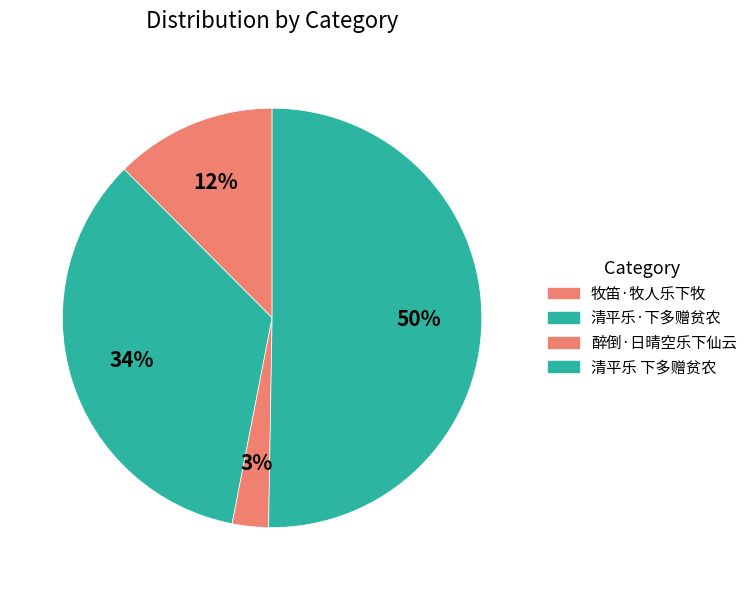

How many segments does this pie chart have?

4